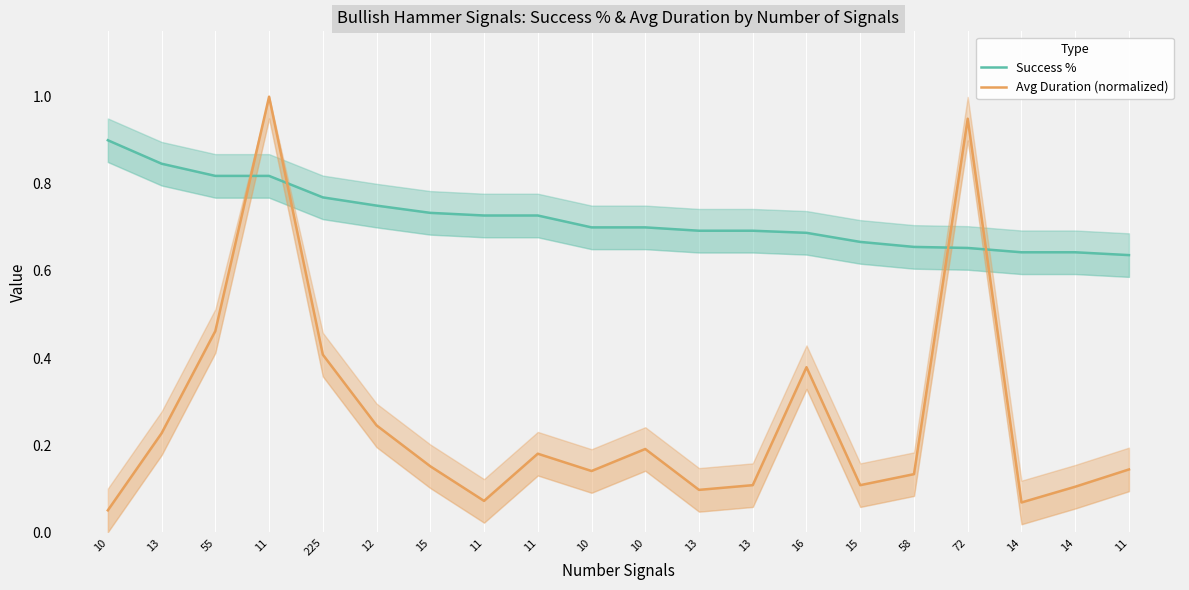

How many interior local peaks does the Avg Duration (normalized) series have?

5